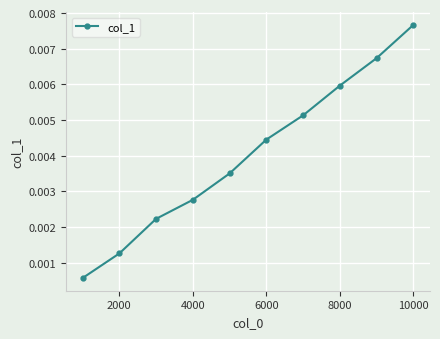

True or false: the data has more than 2 interior local peaks.

False